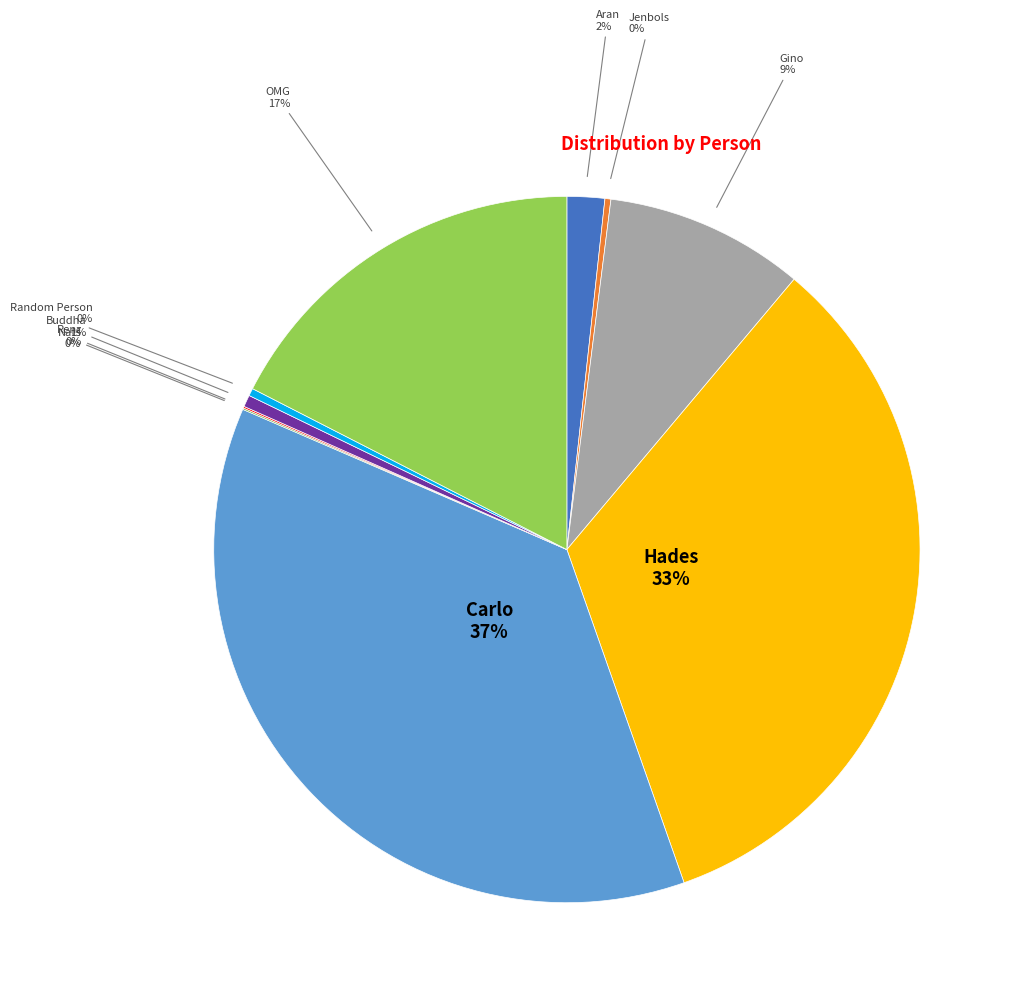

To the nearest percent, what is the average slice percentage?

10%